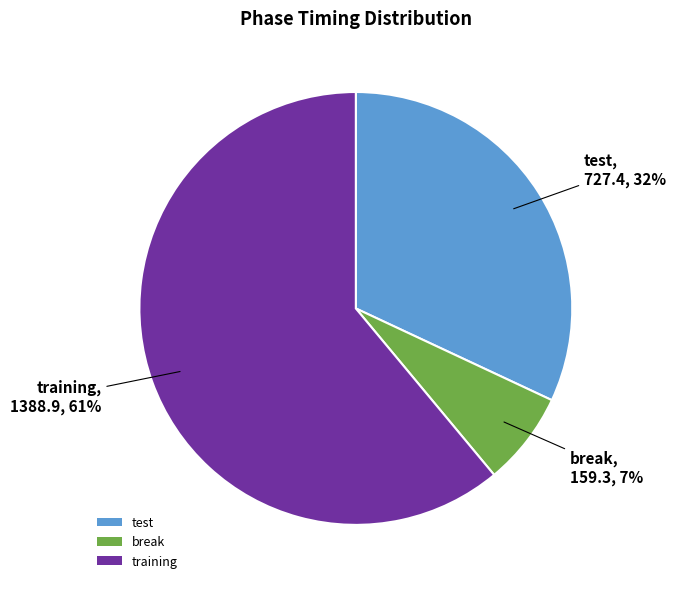

Which category has the smallest portion of the pie?

break